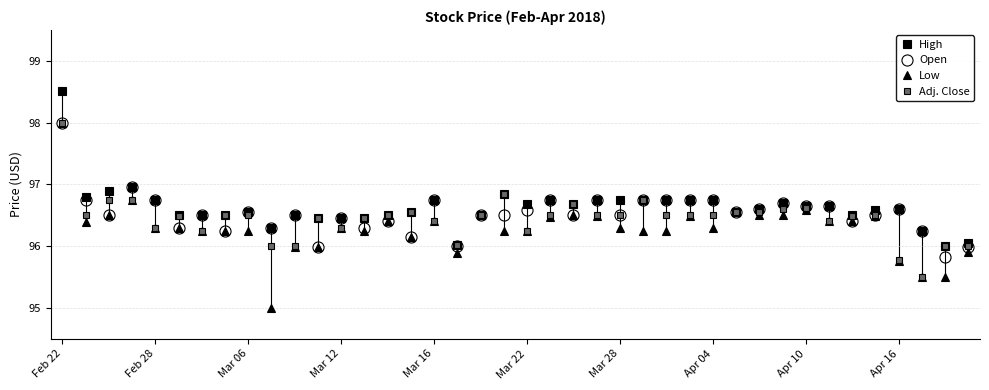

Rank the series by their average value, from highest to lowest.

High, Open, Adj. Close, Low